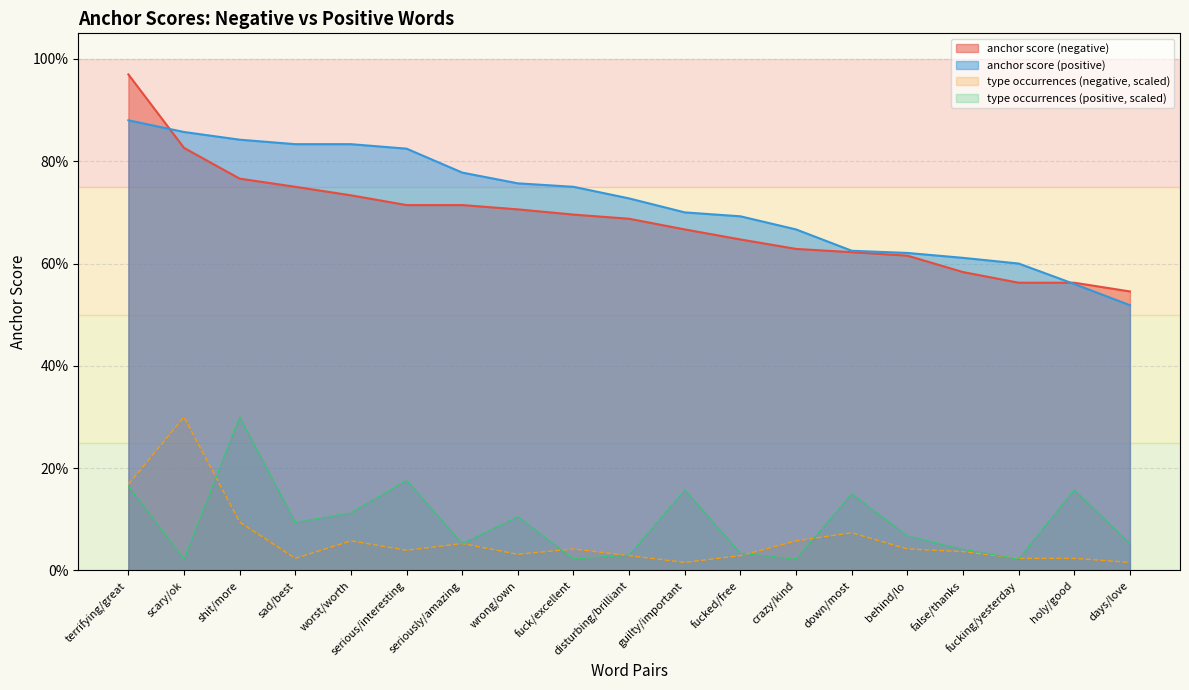

At which category is the sum across all series the highest?

terrifying/great